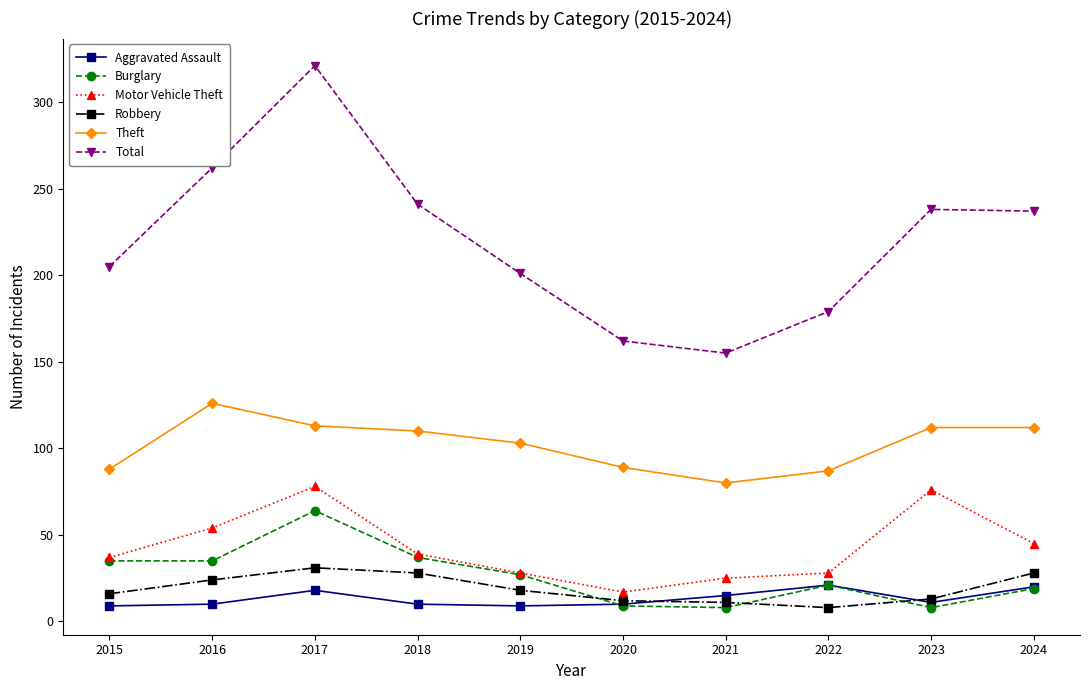

At which category is the sum across all series the highest?

2017